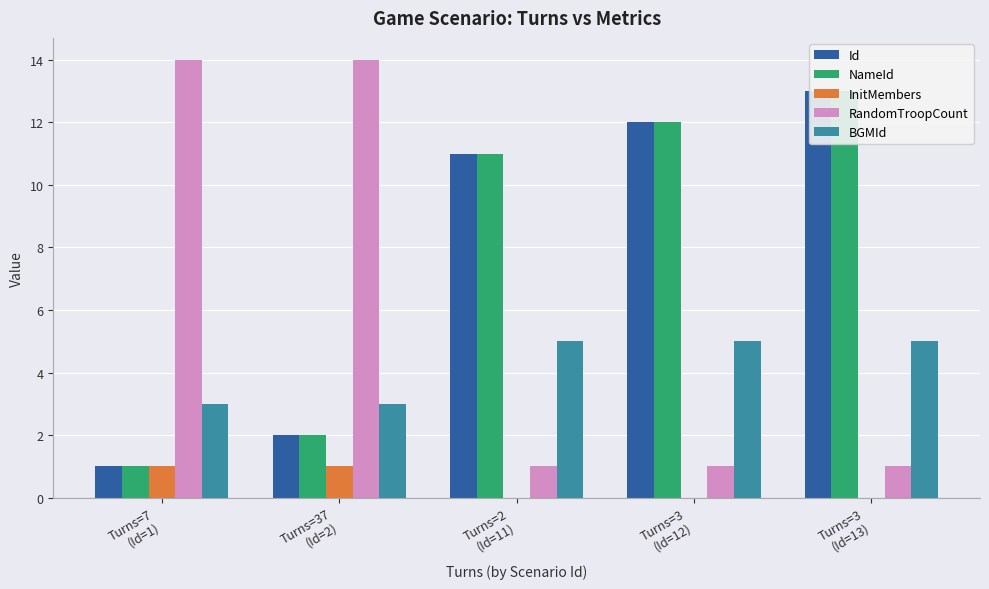

Which series has the largest total across all categories?

Id